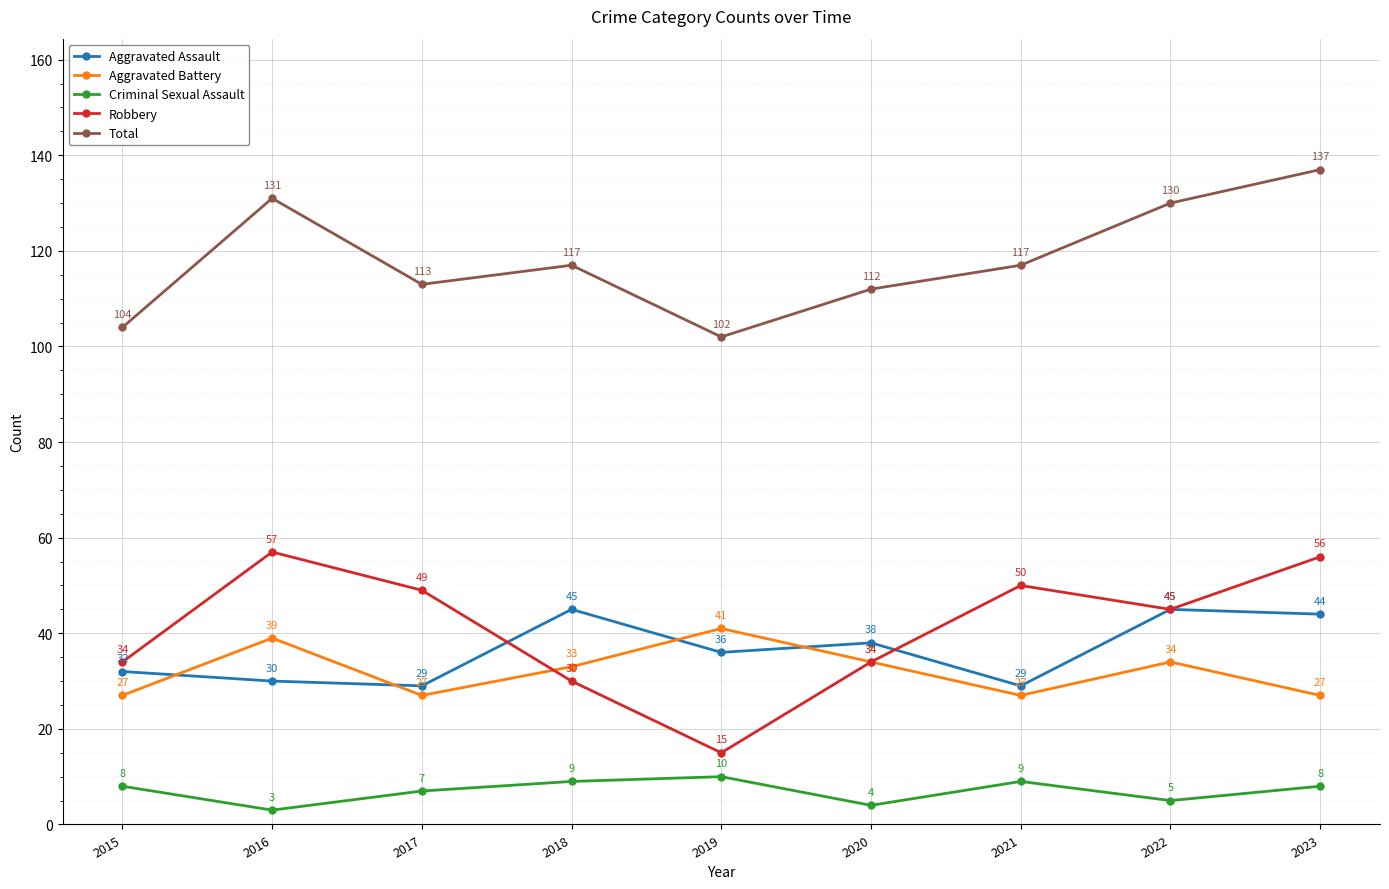

Rank the series by their maximum value, from highest to lowest.

Total, Robbery, Aggravated Assault, Aggravated Battery, Criminal Sexual Assault